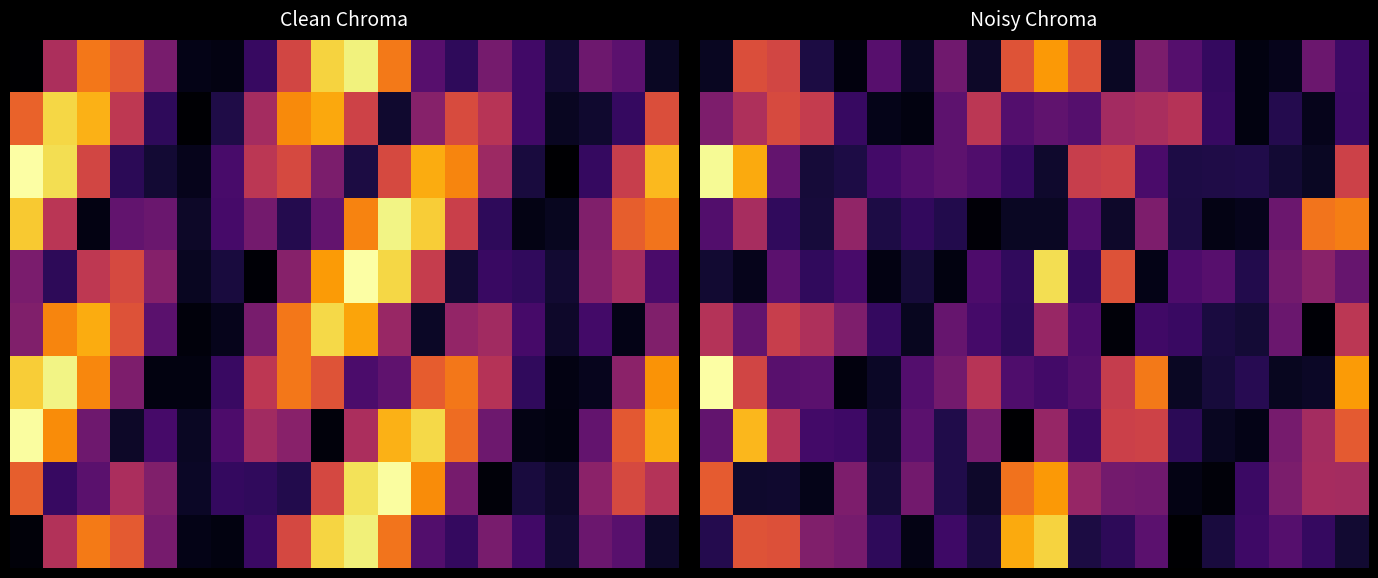

Which has a higher value, 9 or 10?

10